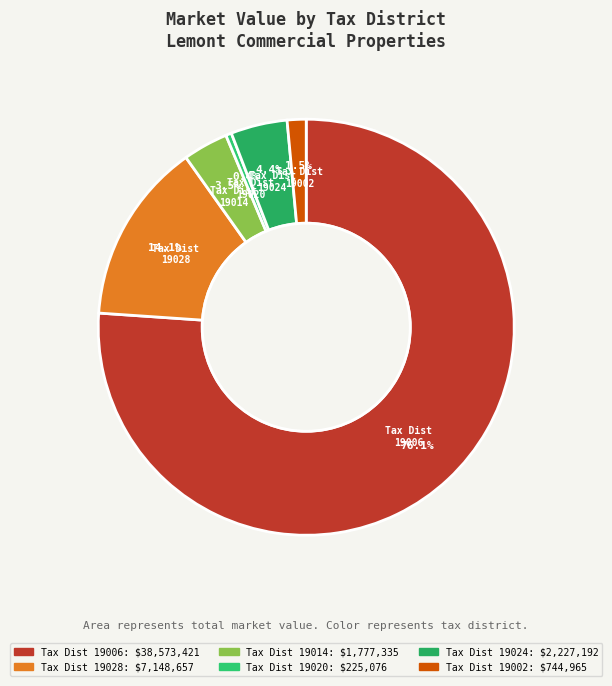

Combined, do 19014 and 19002 account for over 50%?

No